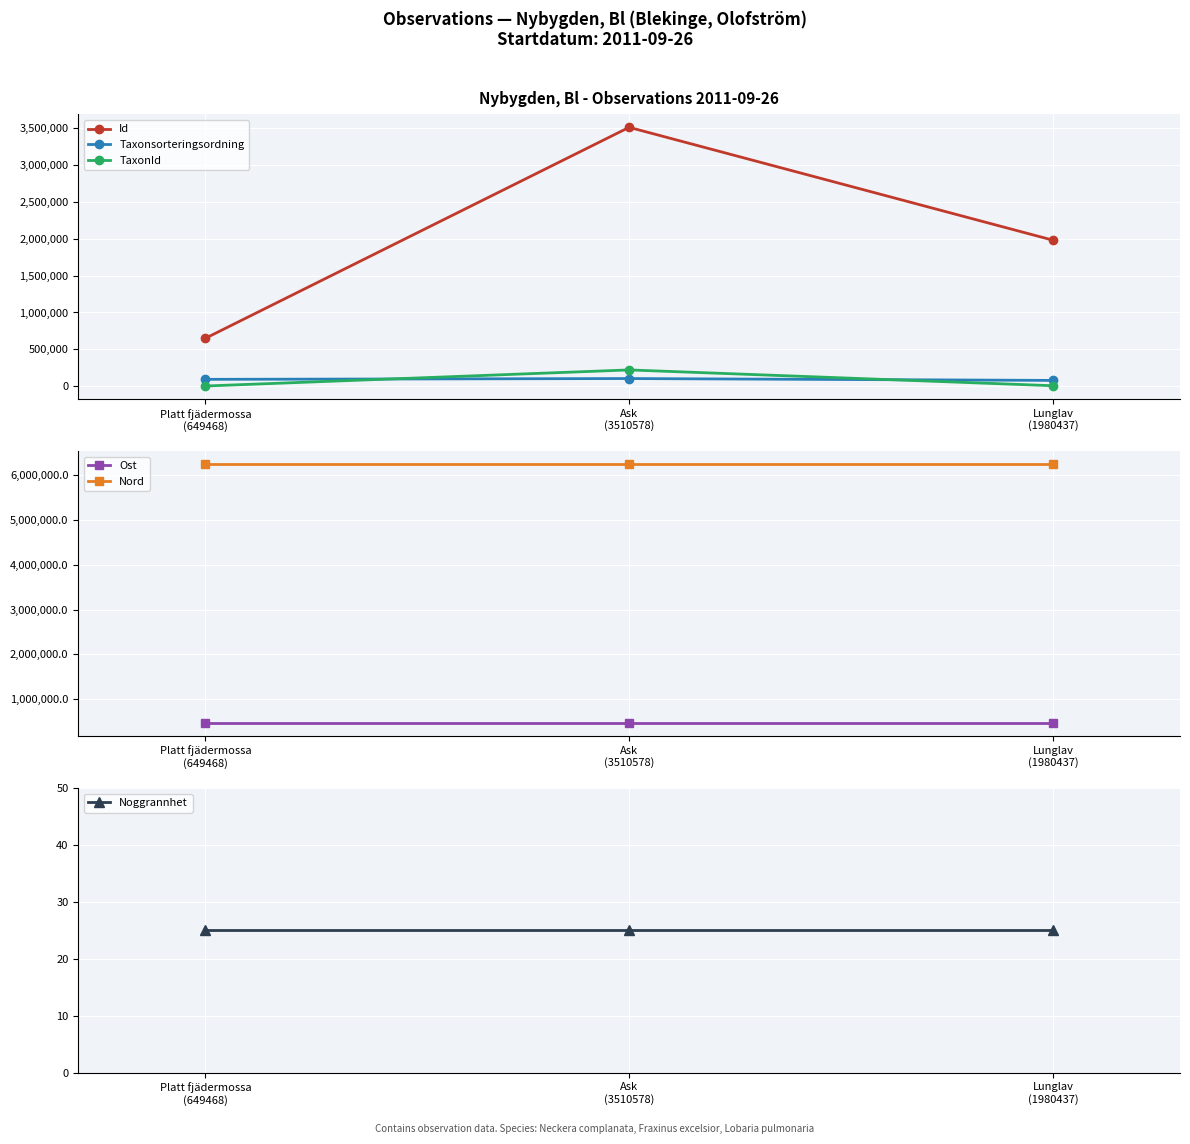

Reading left to right, extract all data points from this chart.

Id: Platt fjädermossa
(649468)=649468.0	Ask
(3510578)=3510578.0	Lunglav
(1980437)=1980437.0
Taxonsorteringsordning: Platt fjädermossa
(649468)=93145.0	Ask
(3510578)=103813.0	Lunglav
(1980437)=78569.0
TaxonId: Platt fjädermossa
(649468)=2667.0	Ask
(3510578)=220785.0	Lunglav
(1980437)=6458.0
Ost: Platt fjädermossa
(649468)=475112.9	Ask
(3510578)=475112.9	Lunglav
(1980437)=475112.9
Nord: Platt fjädermossa
(649468)=6237563.2	Ask
(3510578)=6237563.2	Lunglav
(1980437)=6237563.2
Noggrannhet: Platt fjädermossa
(649468)=25.0	Ask
(3510578)=25.0	Lunglav
(1980437)=25.0